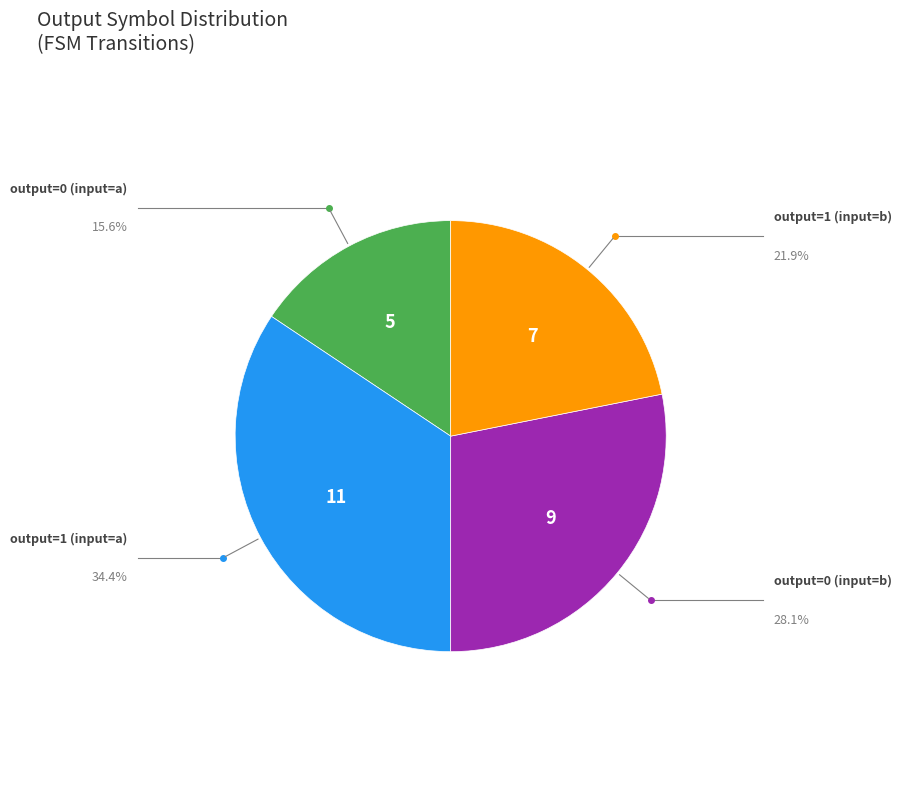

Is there any slice that represents more than half of the pie?

No